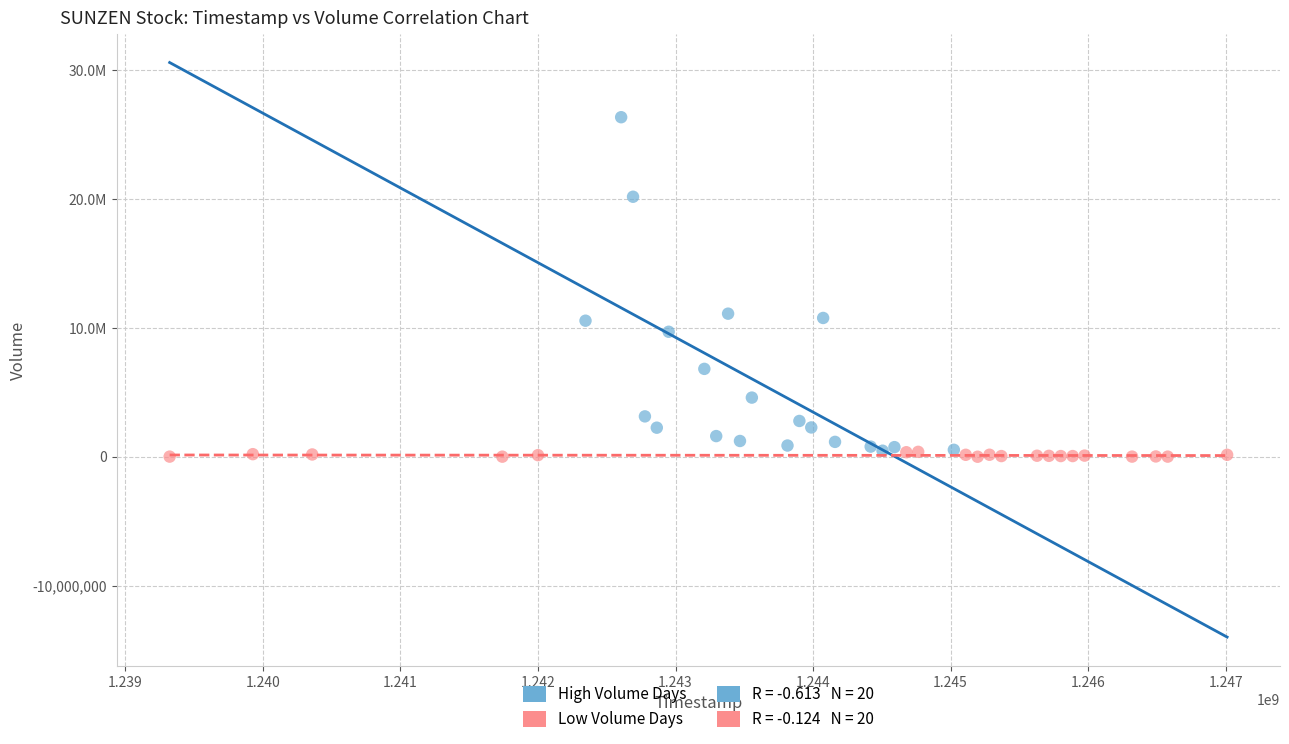

Which series reaches the maximum Y coordinate?

High Volume Days